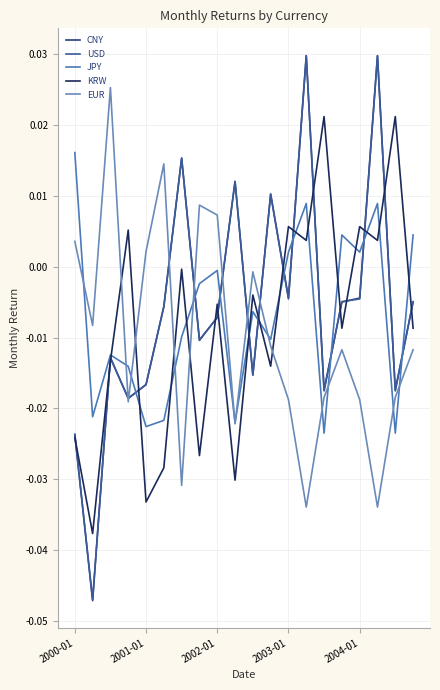

Is this an area chart (filled region under the line)?

No